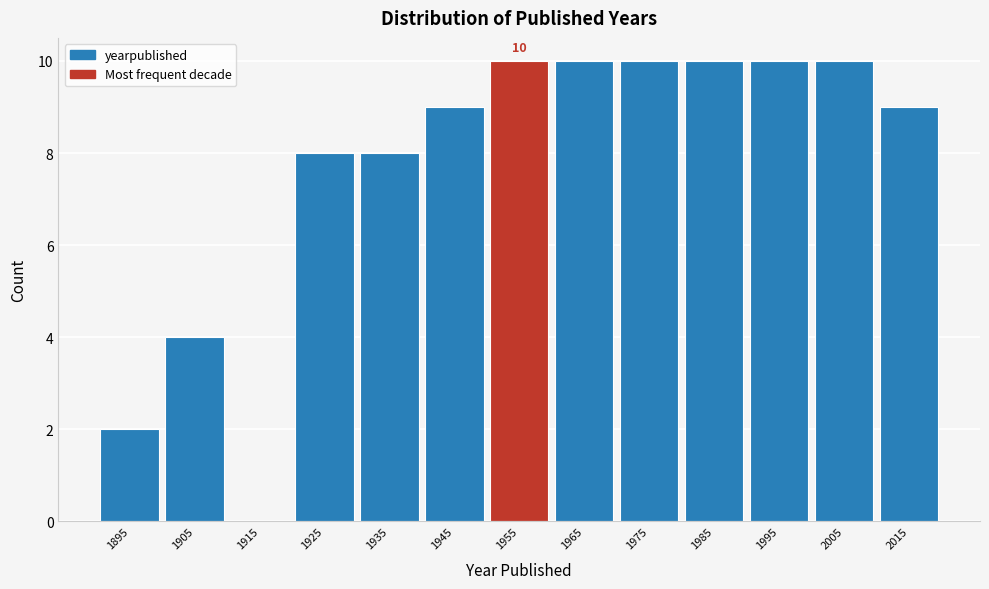

Reading right to left, extract all data points from this chart.

2015=9	2005=10	1995=10	1985=10	1975=10	1965=10	1955=10	1945=9	1935=8	1925=8	1915=0	1905=4	1895=2